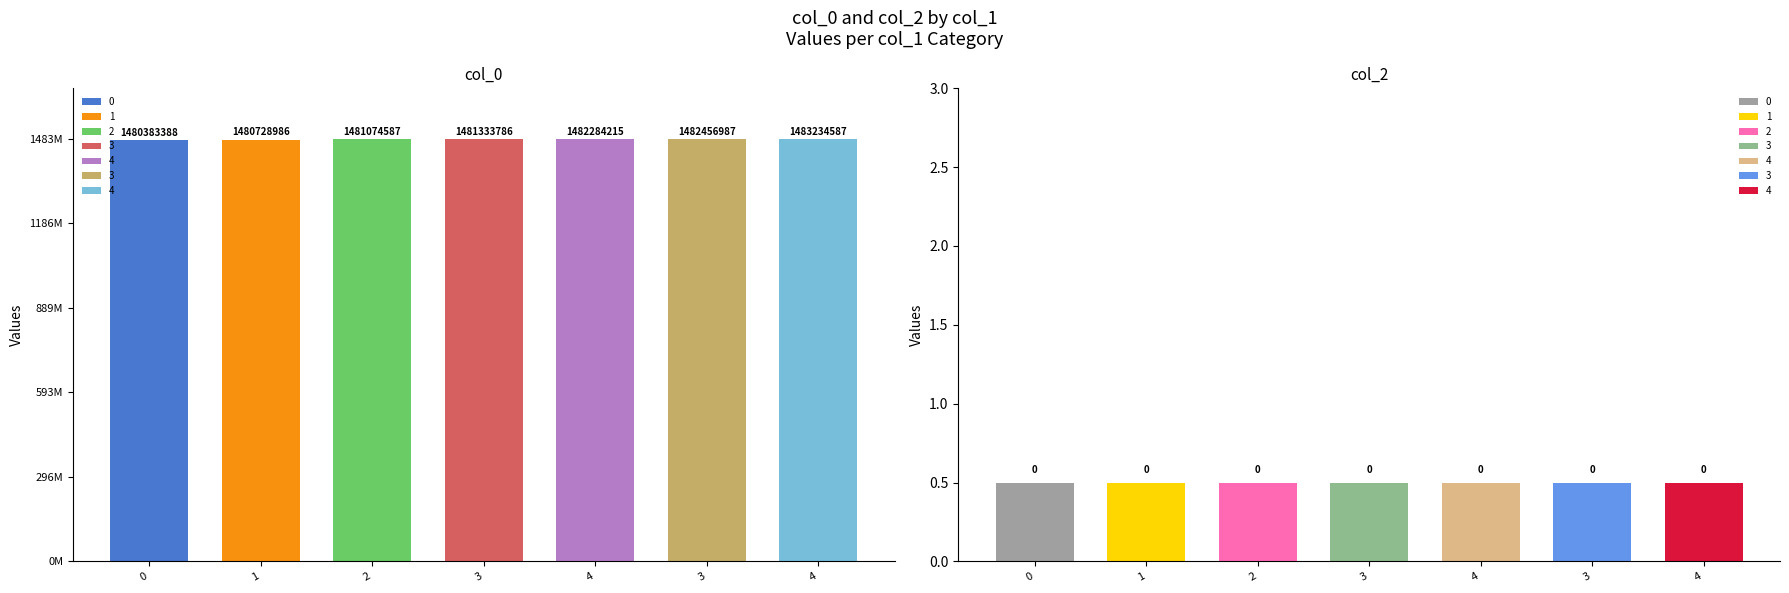

What is the label of the 5th bar from the left?

4